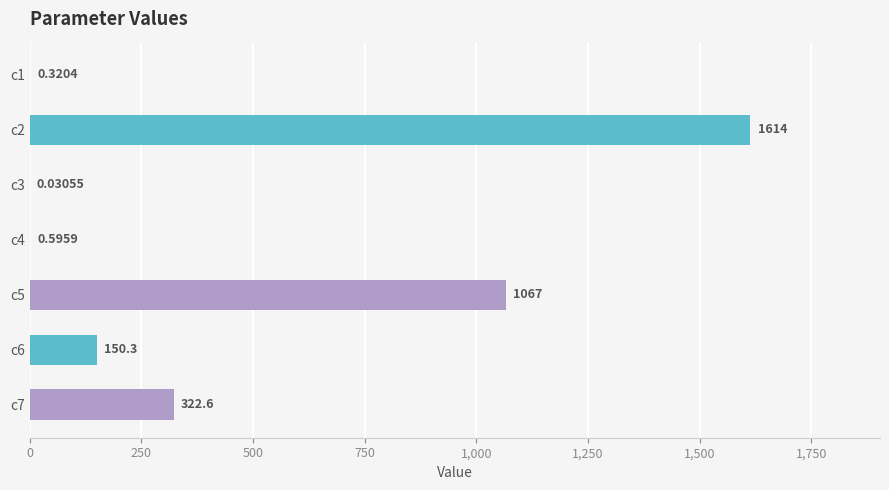

Between c7 and c2, which is larger?

c2